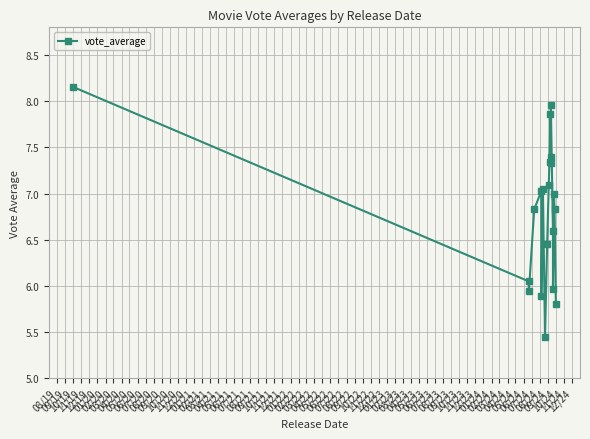

What is the change in value from 01/20 to 03/20?

-0.4